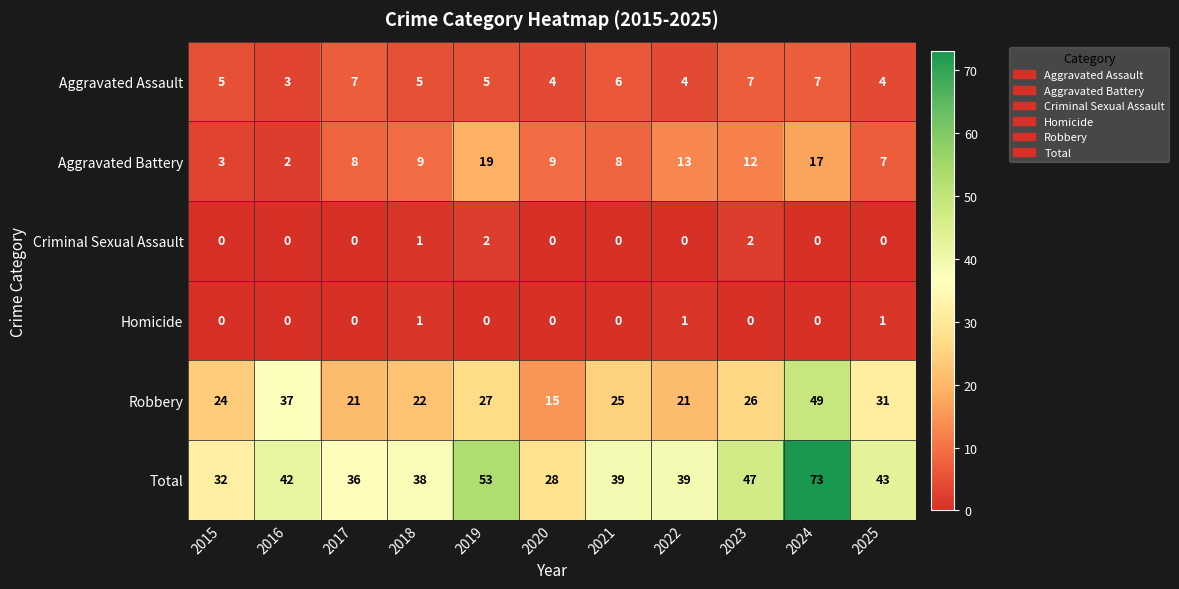

What is the difference between the second highest and minimum values in the Aggravated Assault series?

4